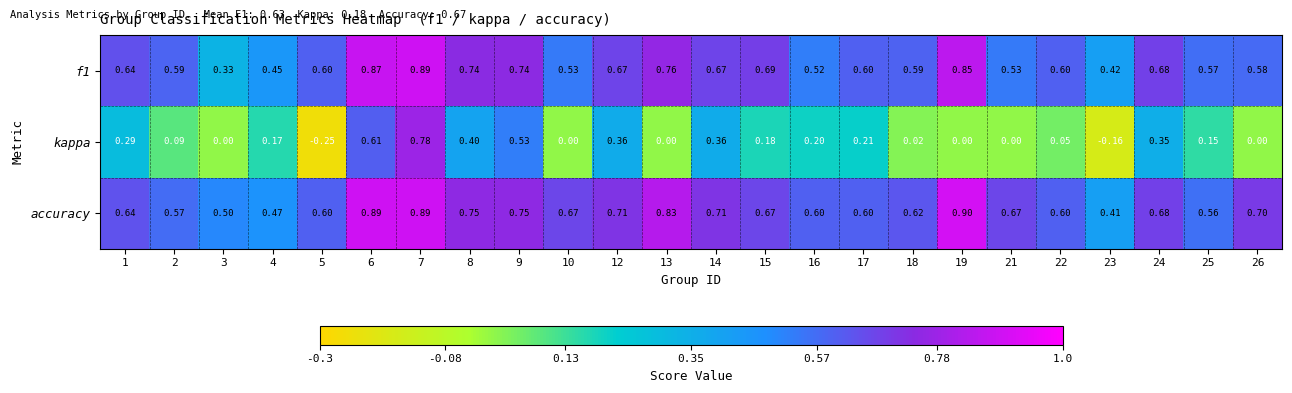

How many categories are shown in the chart?

24